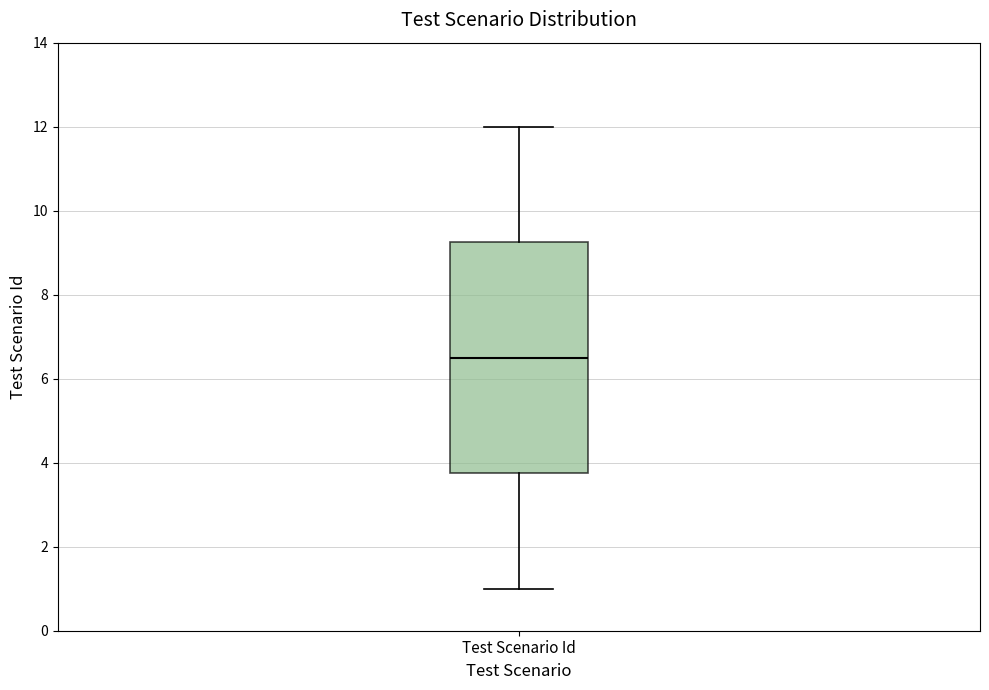

Transcribe this box plot: give where the median line is, the range the box spans, and where the two whiskers end, as read against the y-axis. The values are not printed on the chart, so give them approximately, as read against the axis.

median 6.6, box 3.8 to 9.2, whiskers 1.0 to 12.0